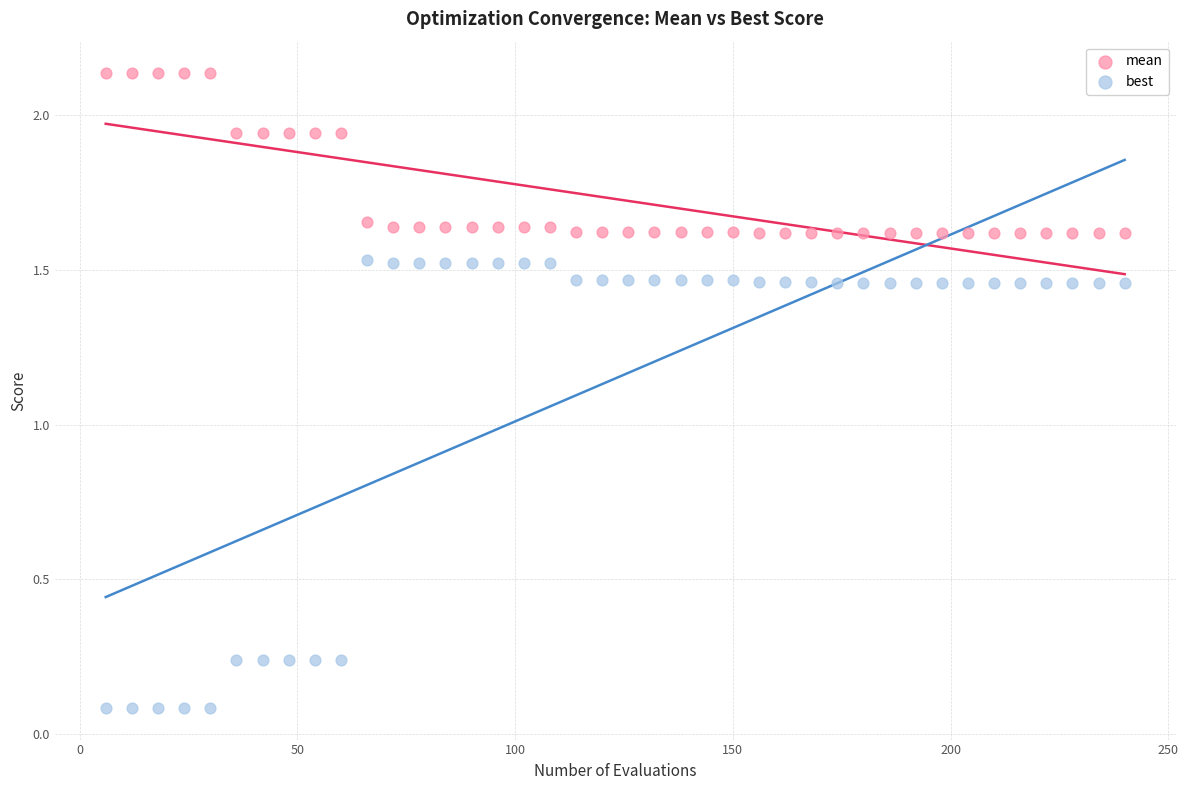

Which series contains the highest Y value?

mean